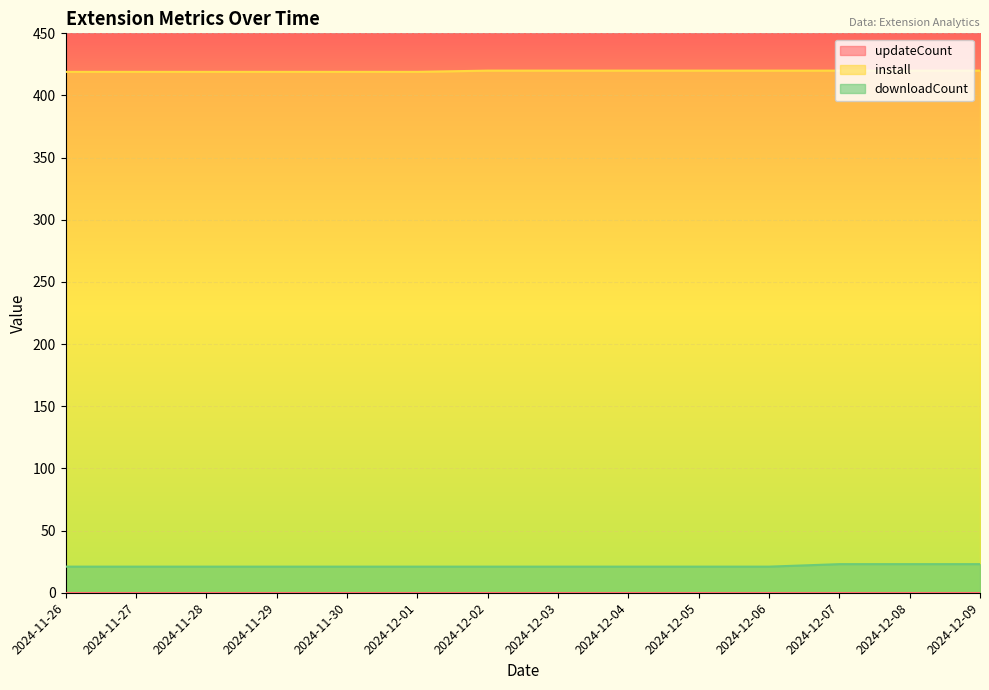

The install series shows 419 at 2024-11-27. True or false?

True